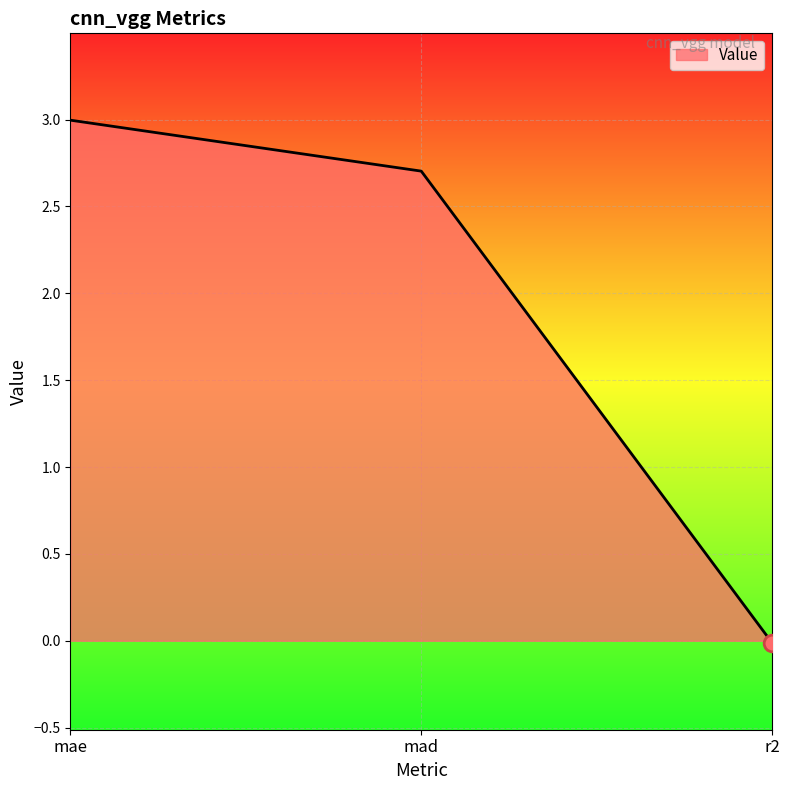

Does the chart have visible grid lines?

Yes